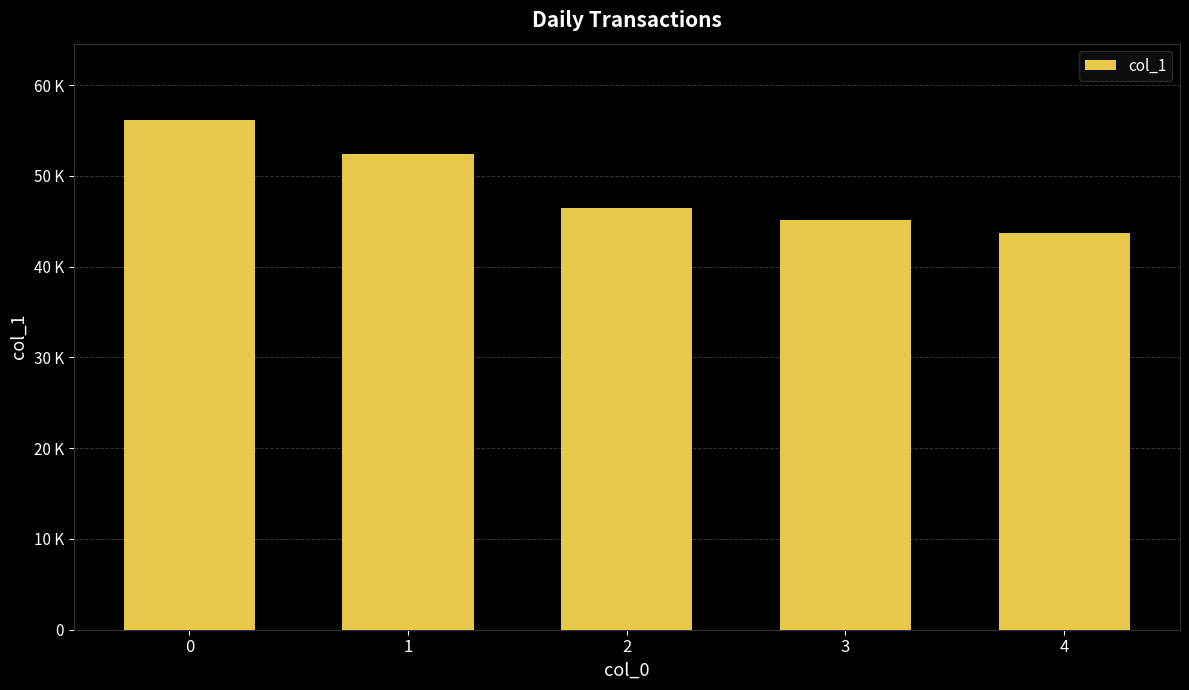

Is it true that the value at 4 is 59492?

False